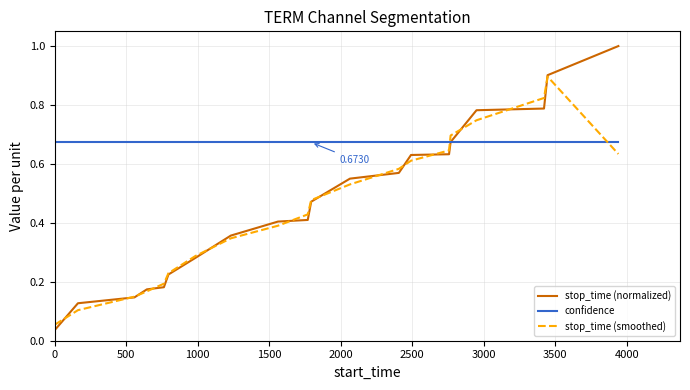

Which series has the widest spread of values?

stop_time (normalized)